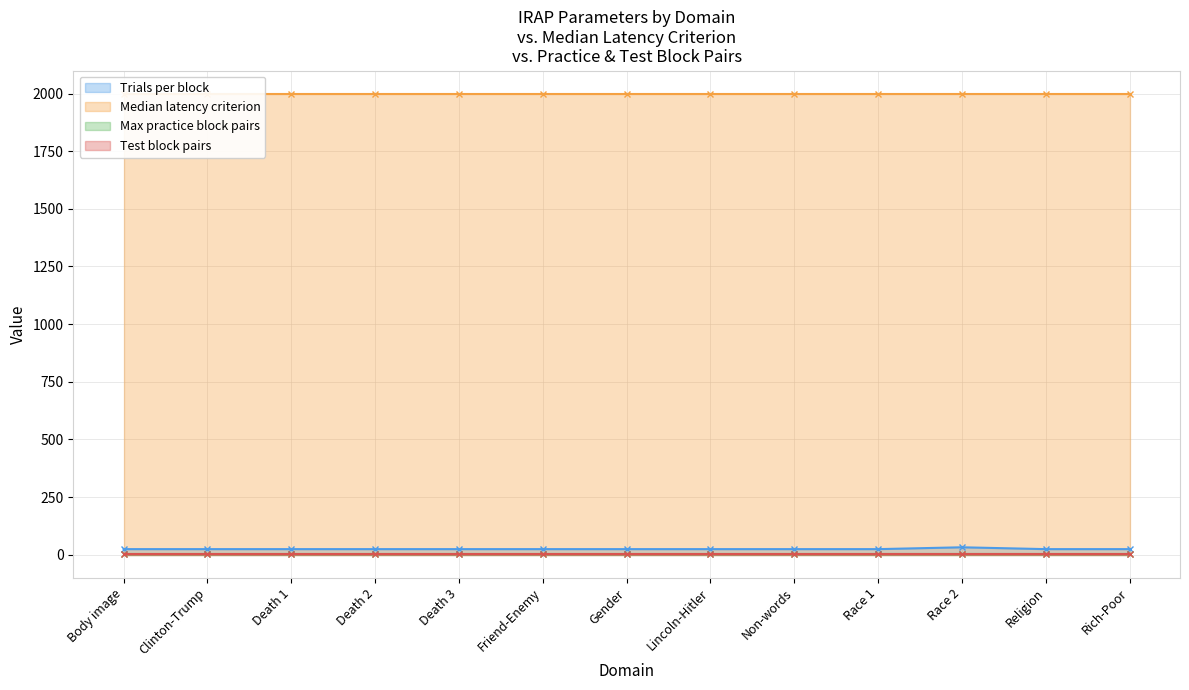

The value of Median latency criterion at Non-words is 652. True or false?

False